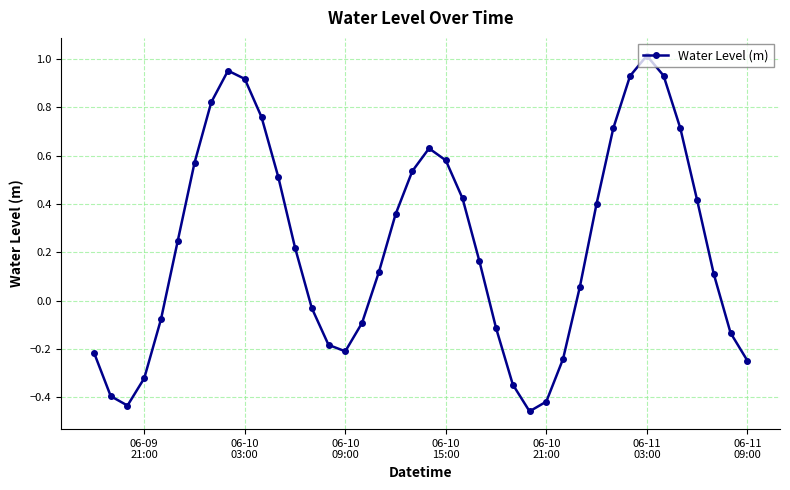

Count the number of values greater than 0.

24